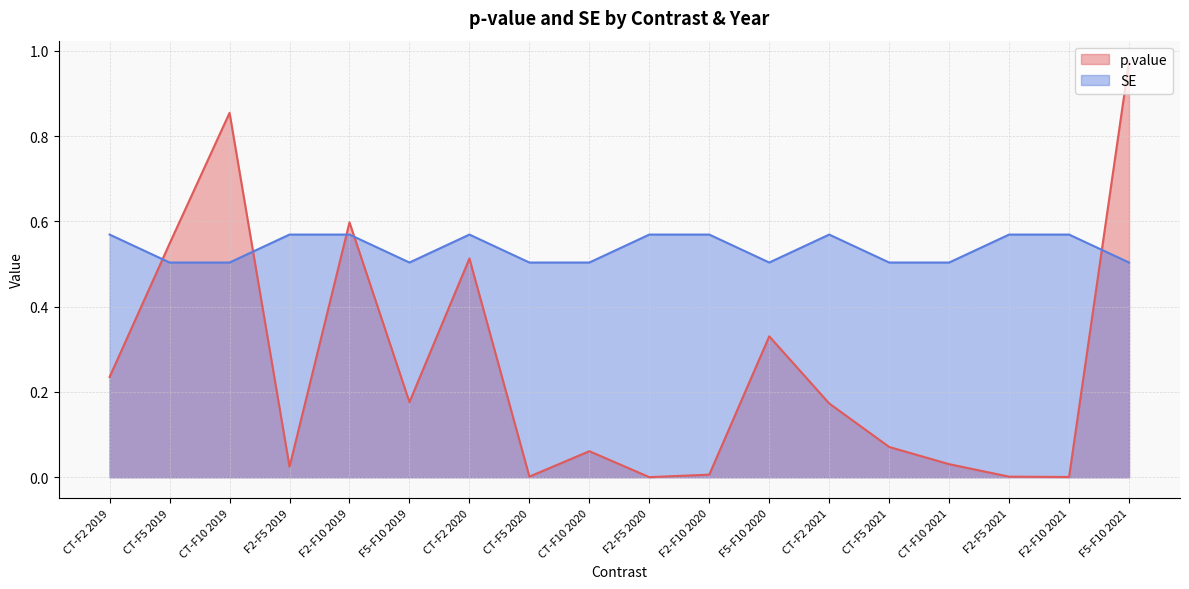

What is the value of the p.value point at the 13th from the left?

0.2